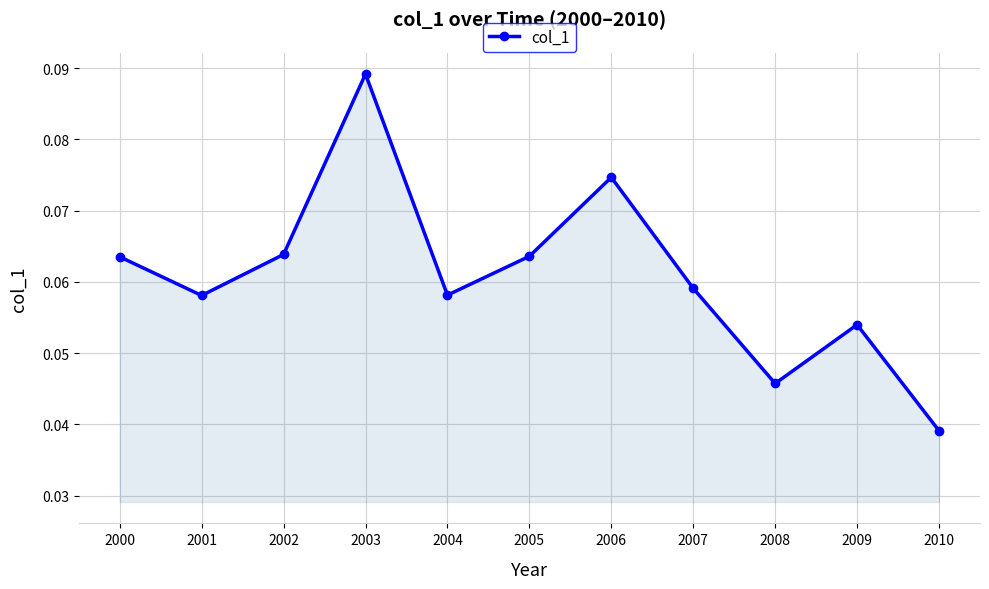

Which label corresponds to the largest value in the chart?

2003